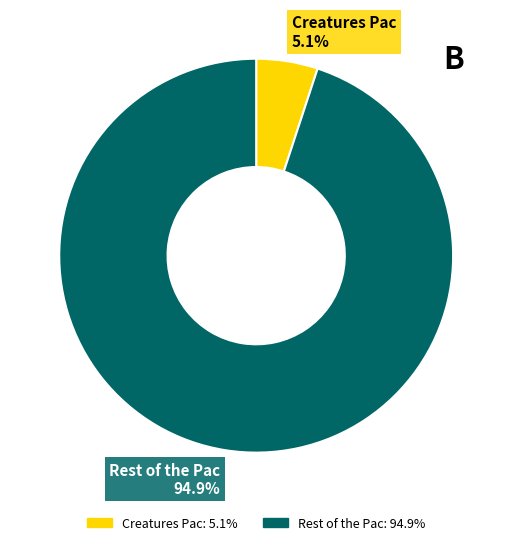

Rank the categories by value from lowest to highest.

Creatures Pac, Rest of the Pac